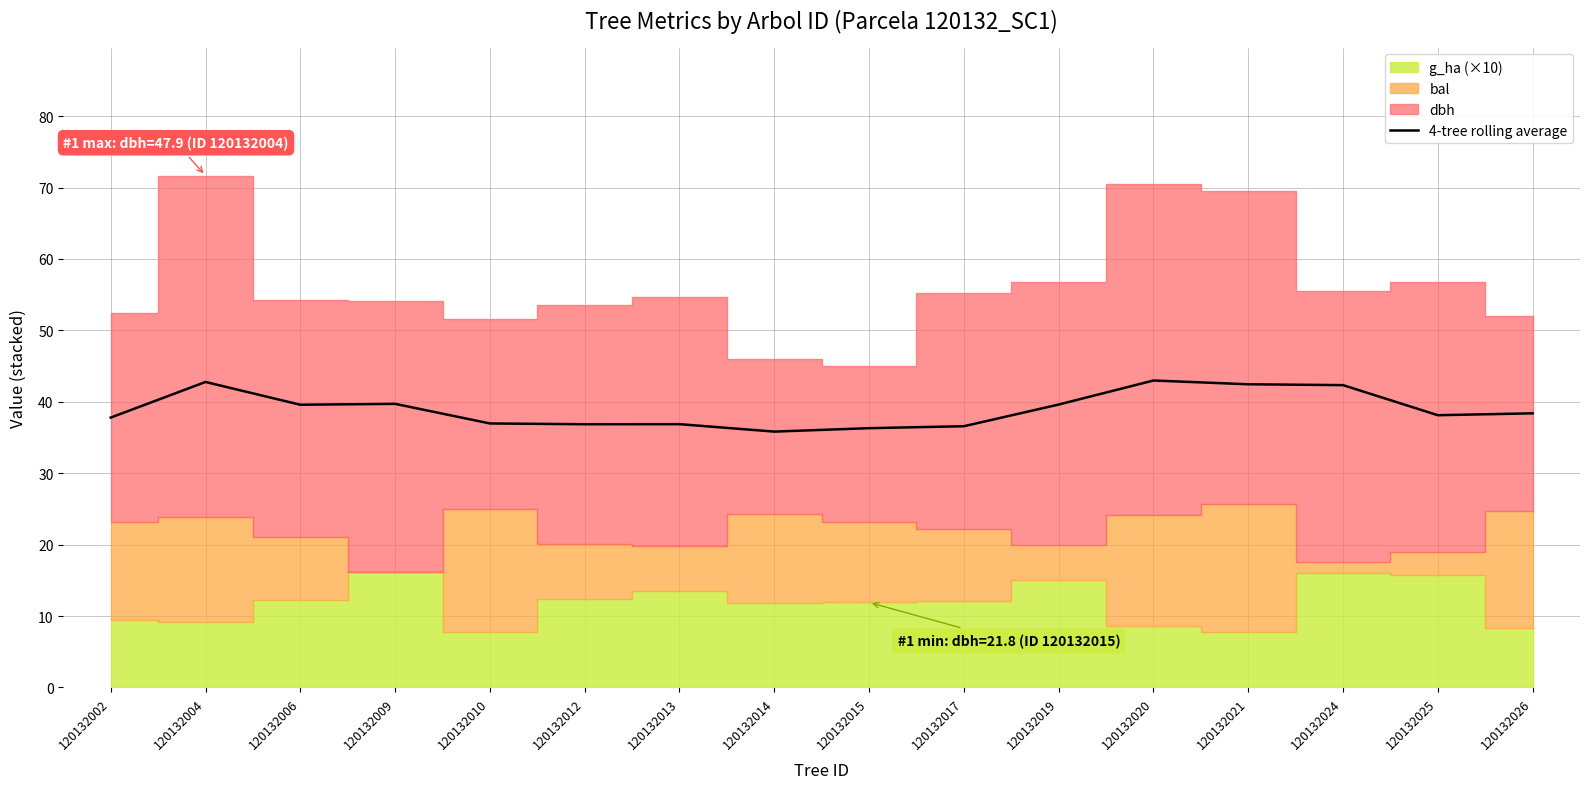

Is it true that the value at 120132017 is 36.6?

True